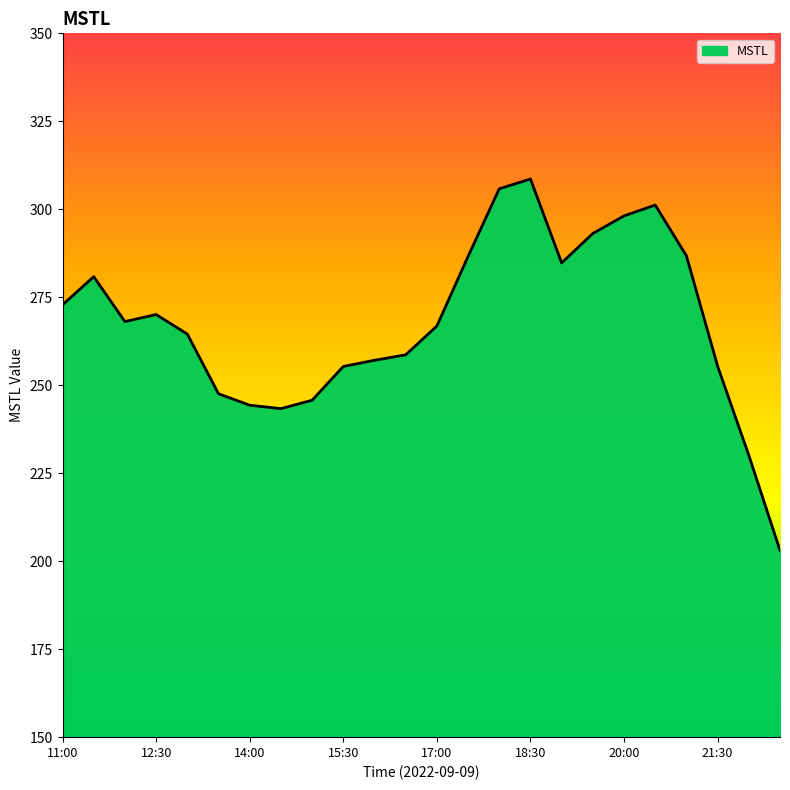

What is the difference between the maximum and minimum values?

105.5